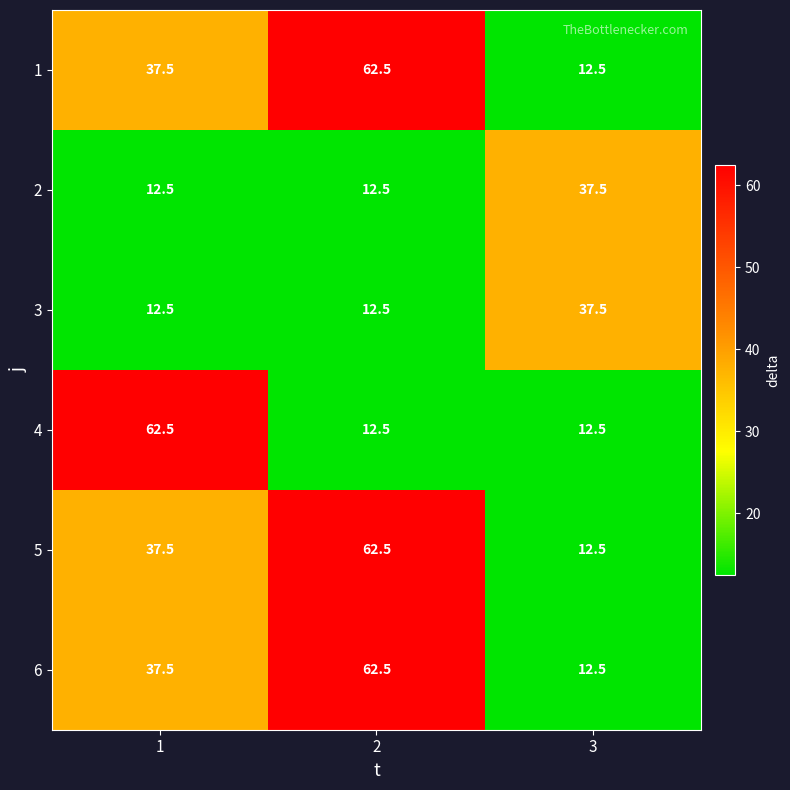

Reading left to right, transcribe all the data shown in this chart.

1: 37.5	62.5	12.5
2: 12.5	12.5	37.5
3: 12.5	12.5	37.5
4: 62.5	12.5	12.5
5: 37.5	62.5	12.5
6: 37.5	62.5	12.5